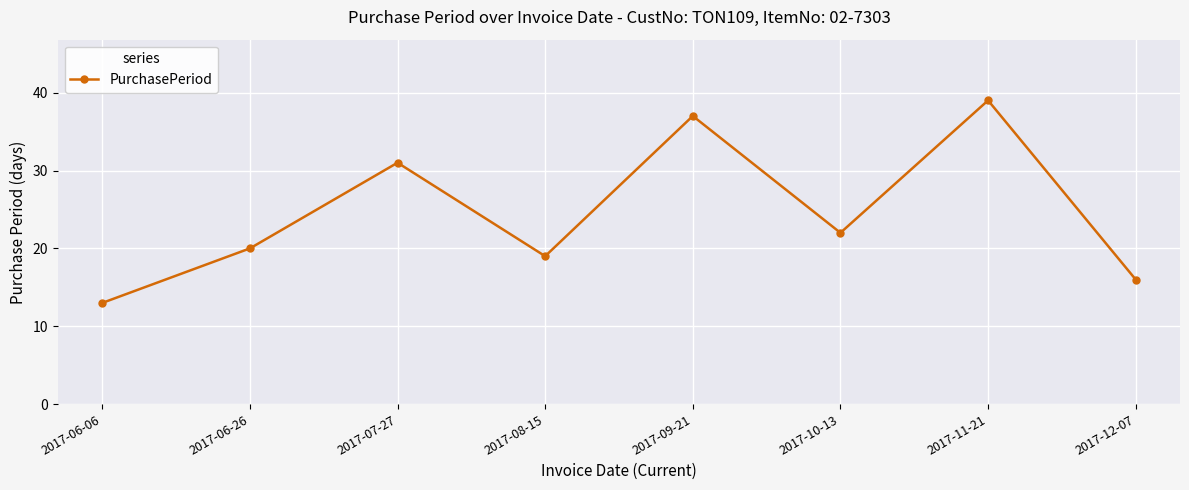

Which has a higher value, 2017-06-06 or 2017-09-21?

2017-09-21